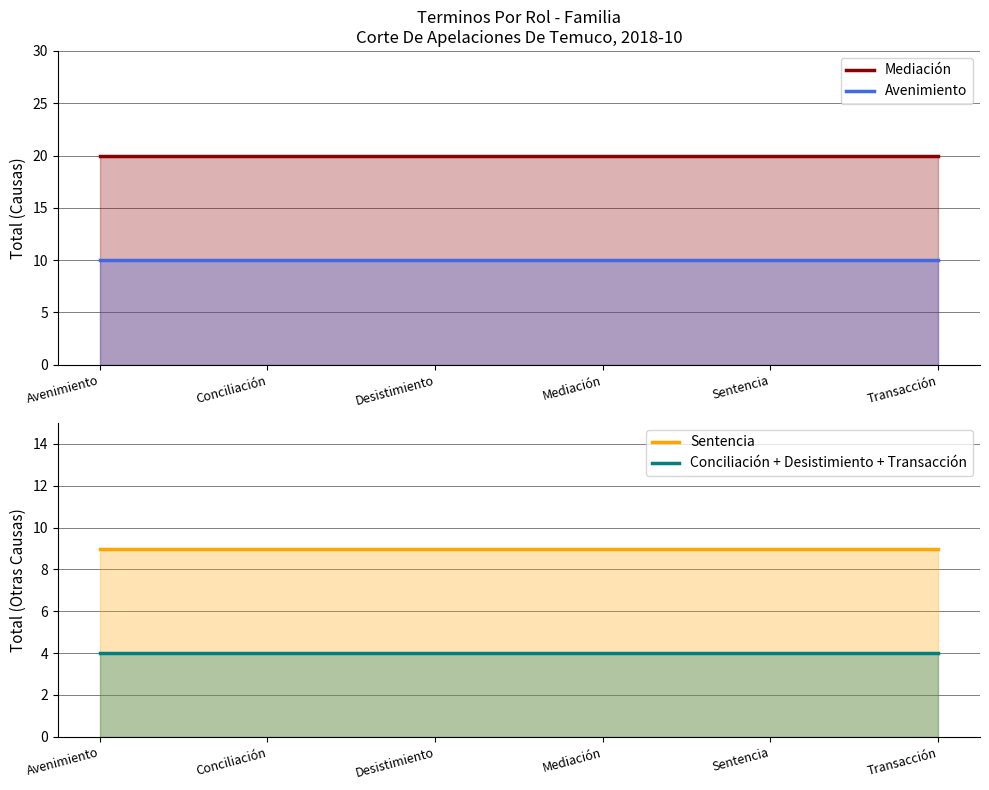

True or false: Sentencia and Mediación intersect in this chart.

False